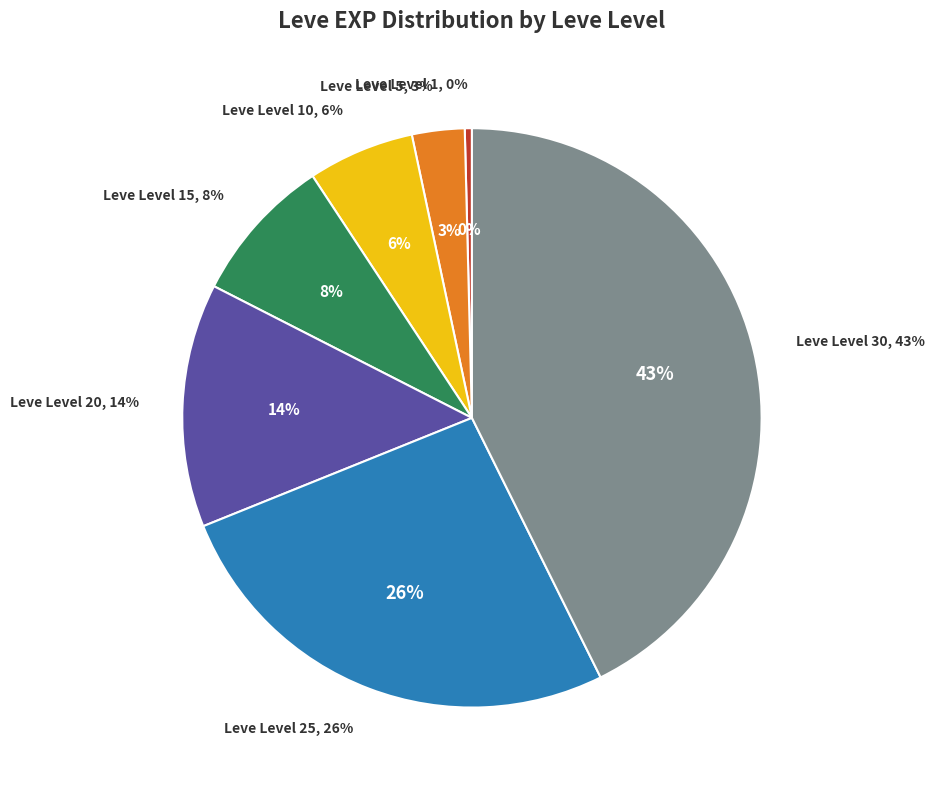

What is the largest slice in the pie chart?

Leve Level 30